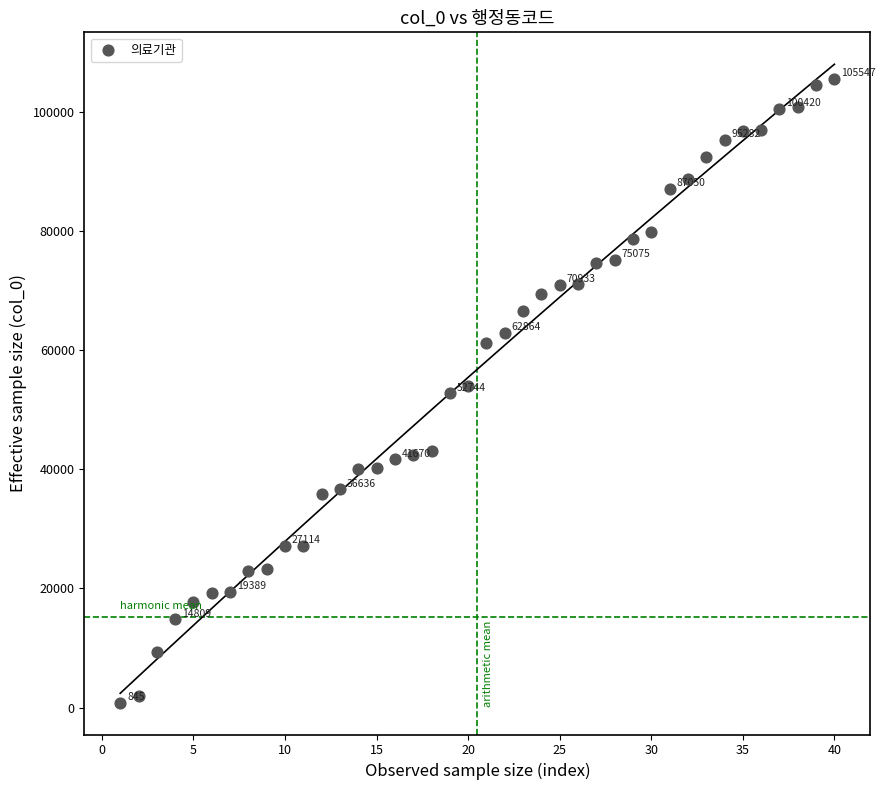

What is the range of X values (max minus min)?

39